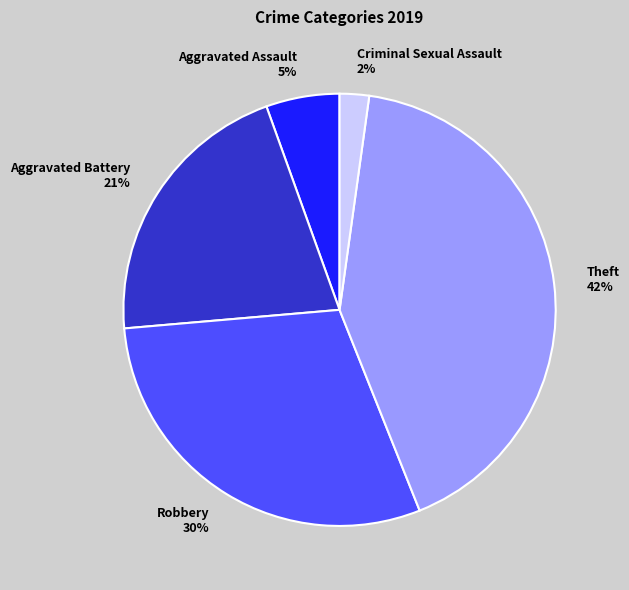

True or false: Criminal Sexual Assault accounts for 2% of the total.

True